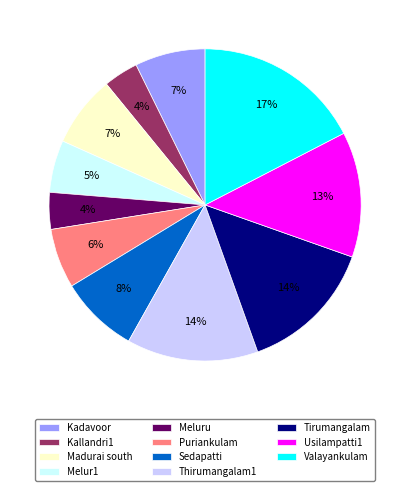

Does Thirumangalam1 account for over 50% of the chart?

No